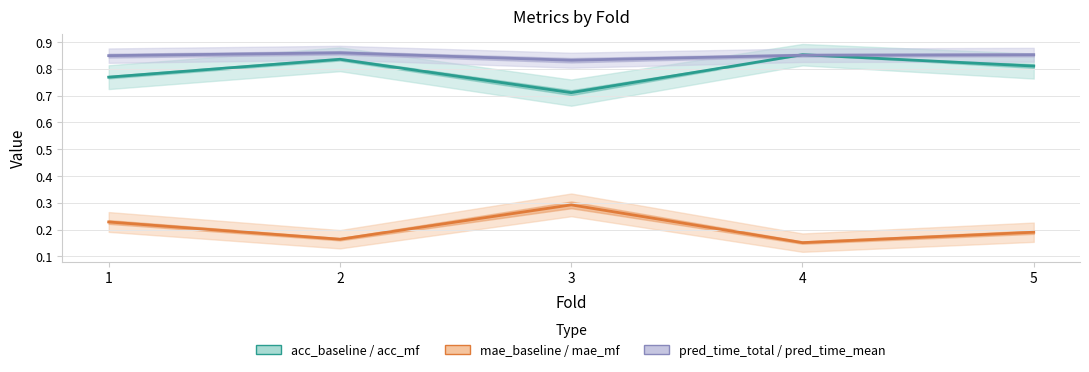

True or false: pred_time_total / pred_time_mean and acc_baseline / acc_mf intersect in this chart.

True